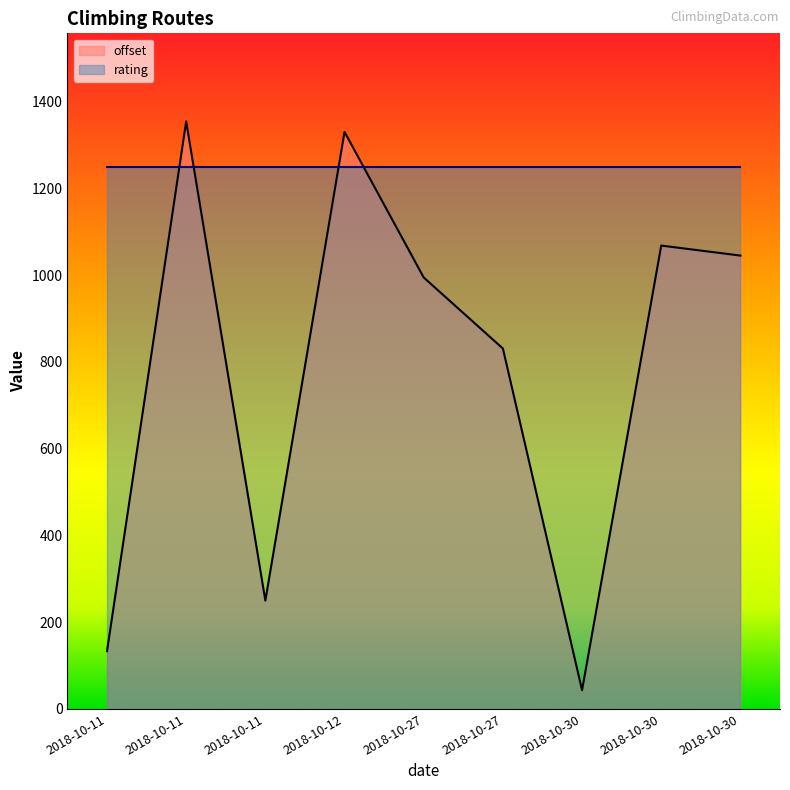

Does the chart display data point markers on the line(s)?

No